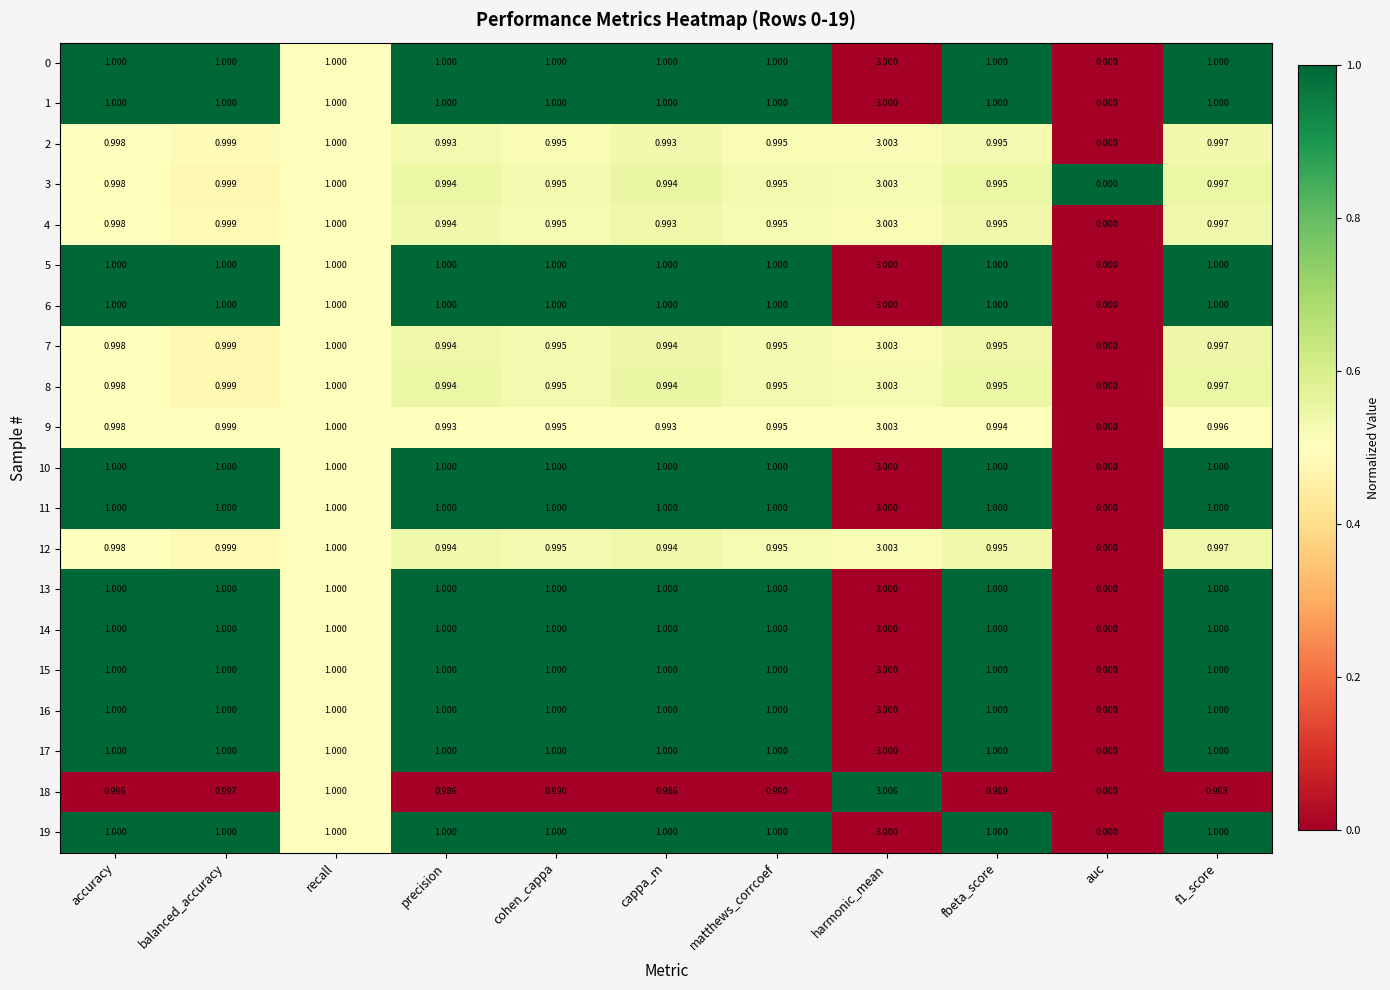

Which label corresponds to the smallest value in the chart?

auc